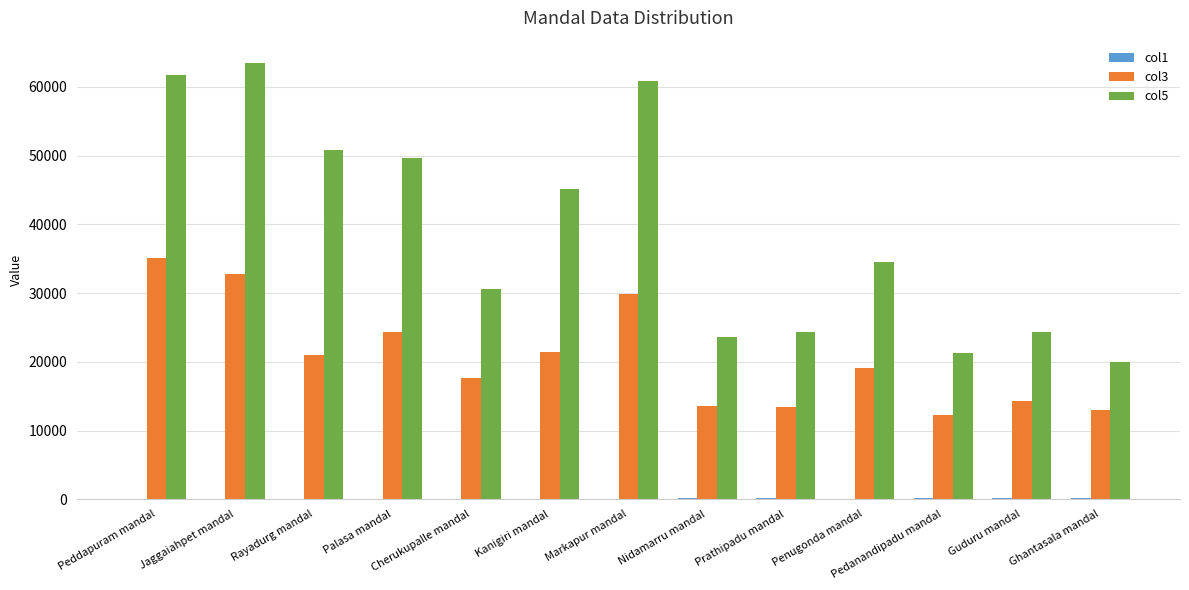

Which series has the largest total across all categories?

col5